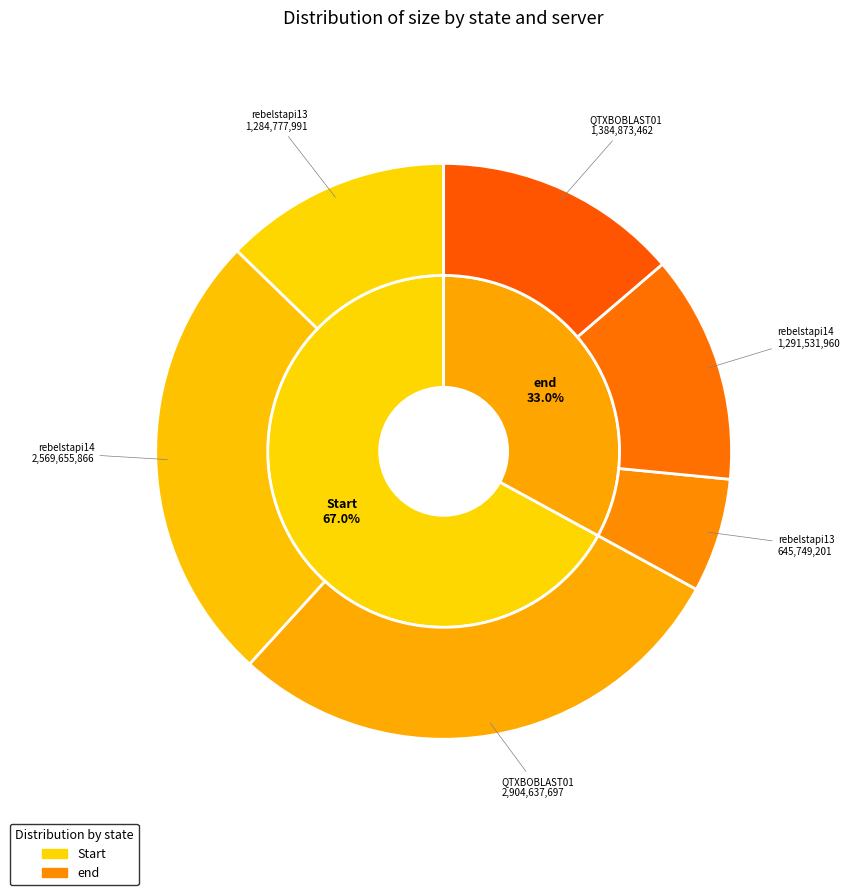

The QTXBOBLAST01 slice represents 36% of the pie. True or false?

False